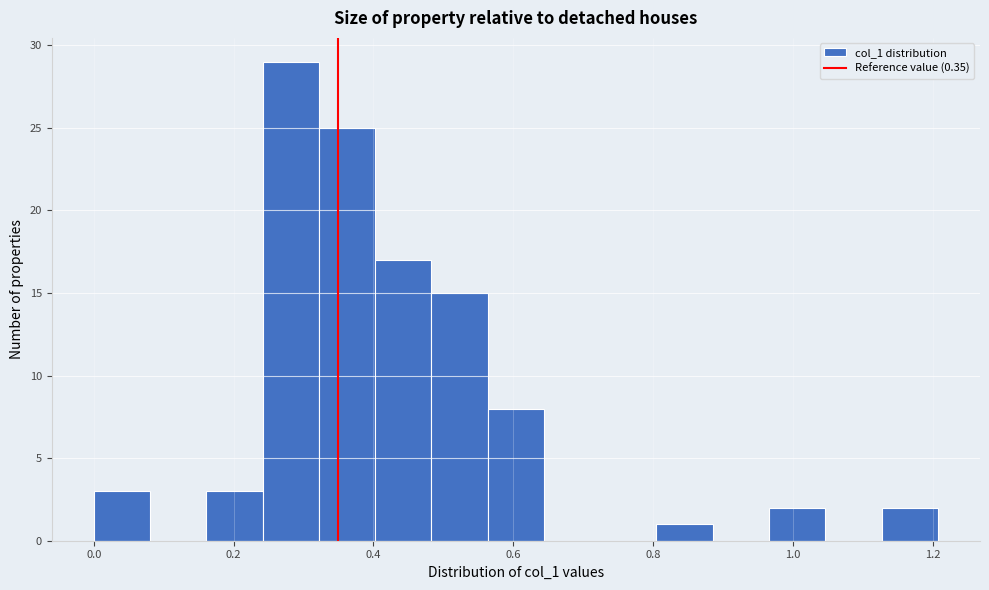

Reading left to right, list every bar in this chart as the range it spans on the x-axis followed by its height. Neither the bar edges nor the heights are printed on the chart, so give them approximately, as read against the axes.

0.00 to 0.08: 3
0.08 to 0.16: 0
0.16 to 0.24: 3
0.24 to 0.32: 29
0.32 to 0.40: 25
0.40 to 0.48: 17
0.48 to 0.56: 15
0.56 to 0.64: 8
0.64 to 0.72: 0
0.72 to 0.80: 0
0.80 to 0.88: 1
0.88 to 0.96: 0
0.96 to 1.04: 2
1.04 to 1.12: 0
1.12 to 1.20: 2